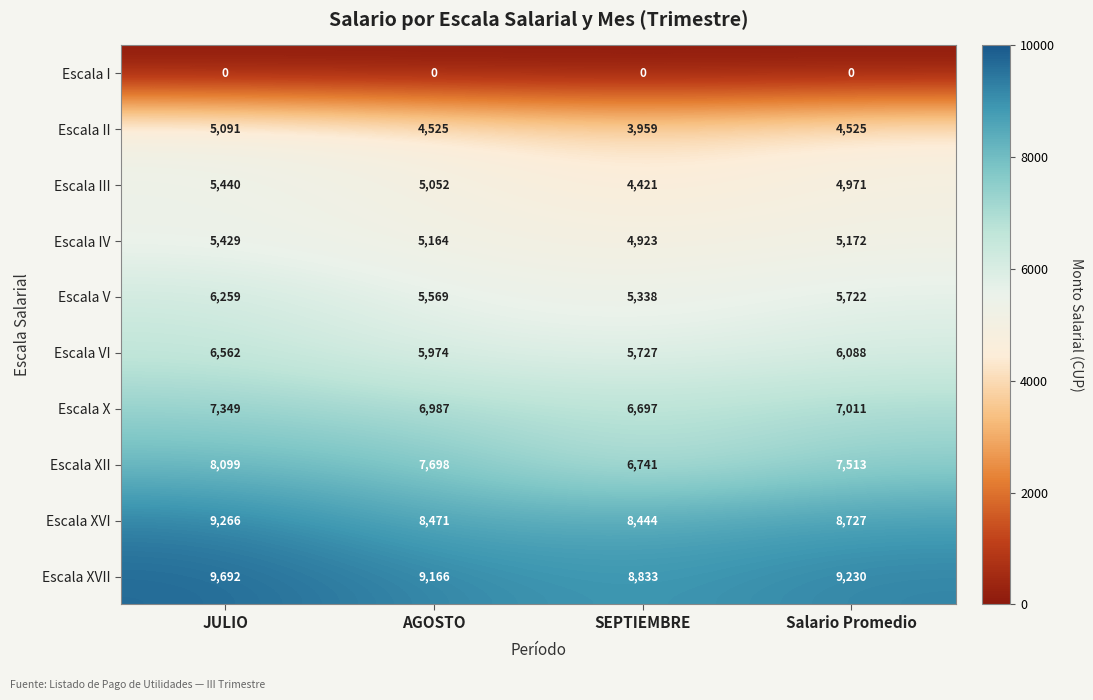

What is the total value across all series at Salario Promedio?

58959